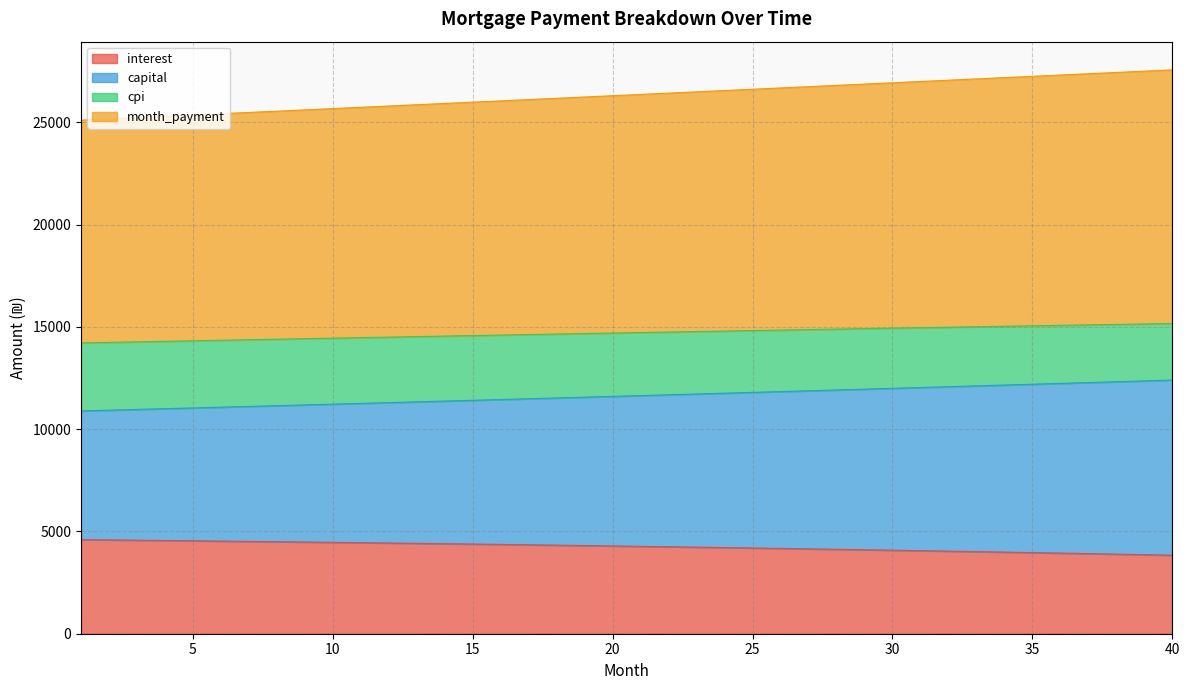

How many values in the month_payment series are below 14719?

20